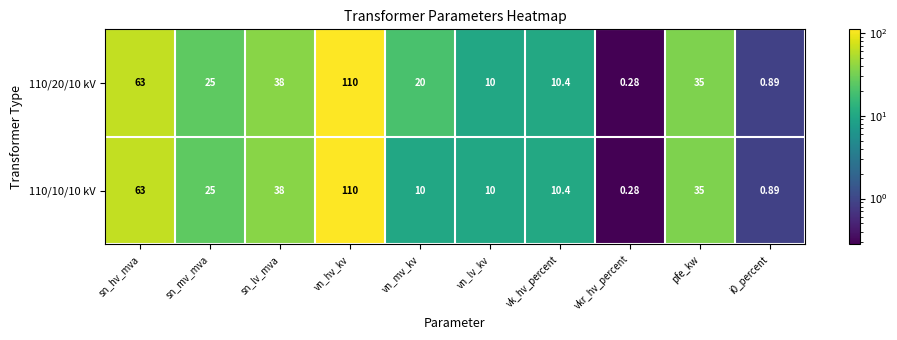

Which category has the highest value across all series?

vn_hv_kv